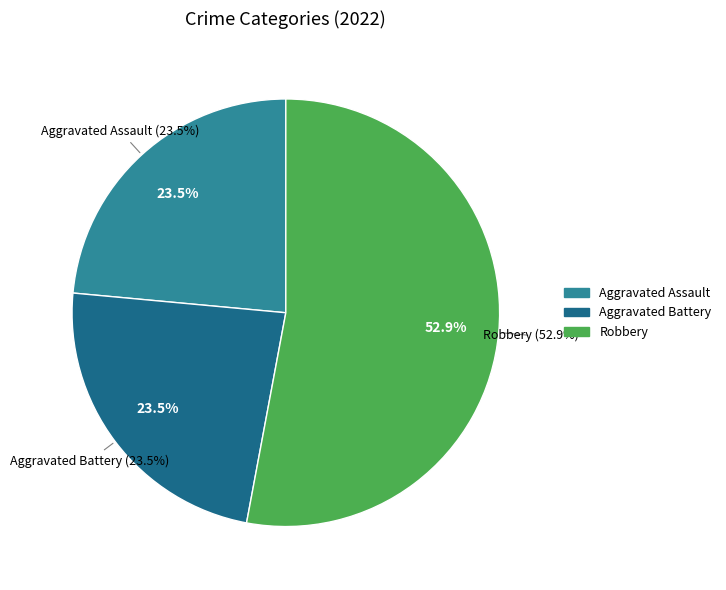

Is it true that Aggravated Battery is 18% of the pie?

False